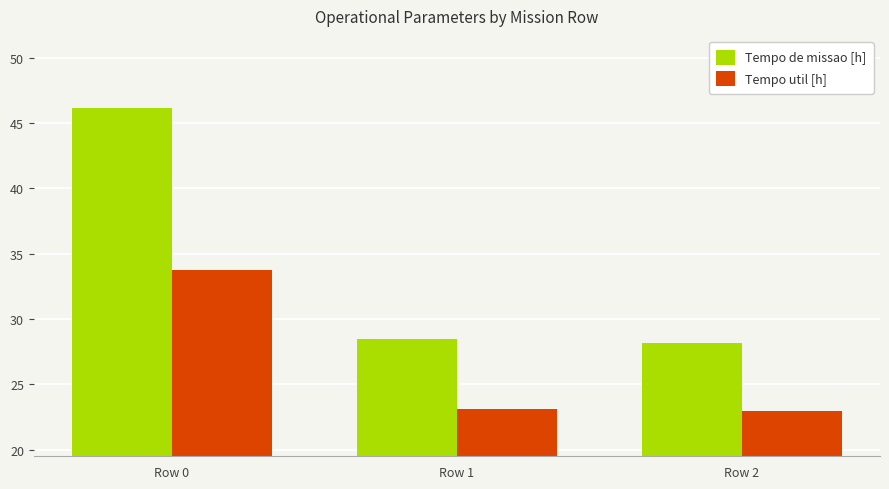

Rank the series by their average value, from lowest to highest.

Tempo util [h], Tempo de missao [h]